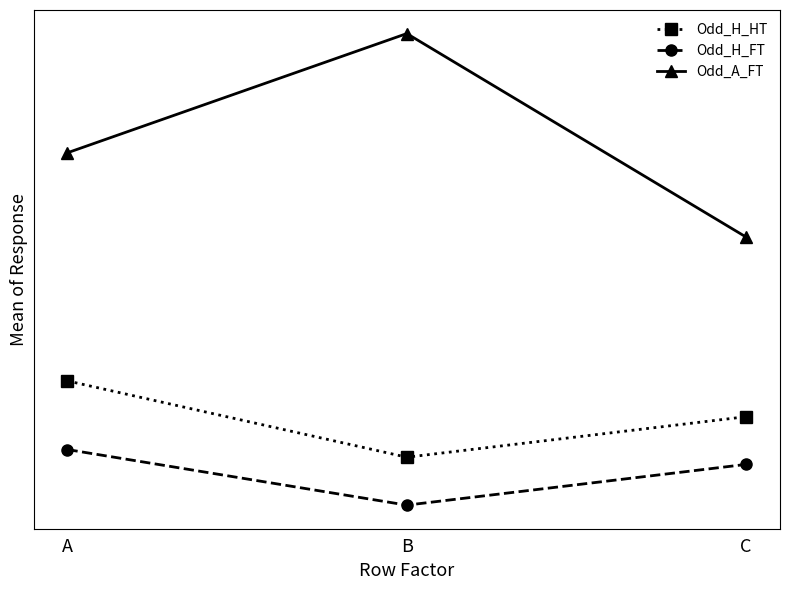

What are all the series names shown in the legend?

Odd_H_HT, Odd_H_FT, Odd_A_FT